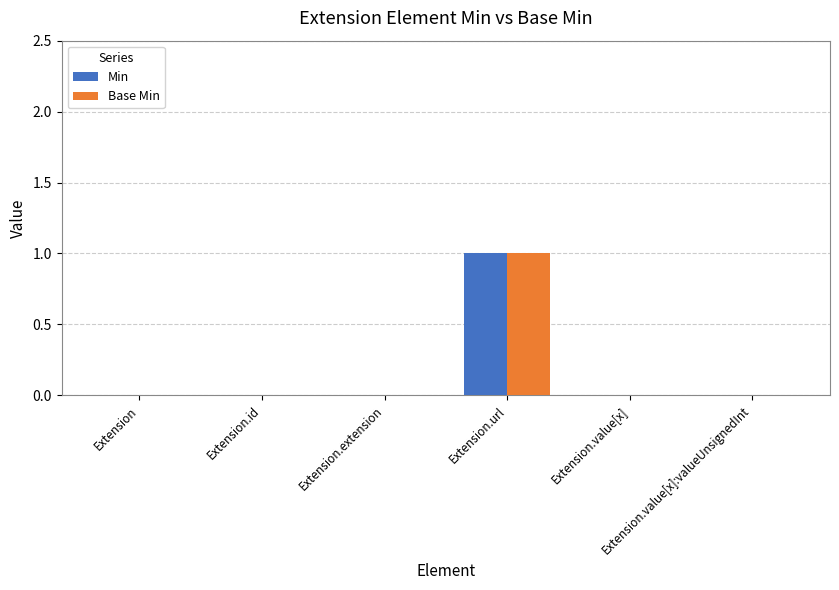

What are all the series names shown in the legend?

Min, Base Min